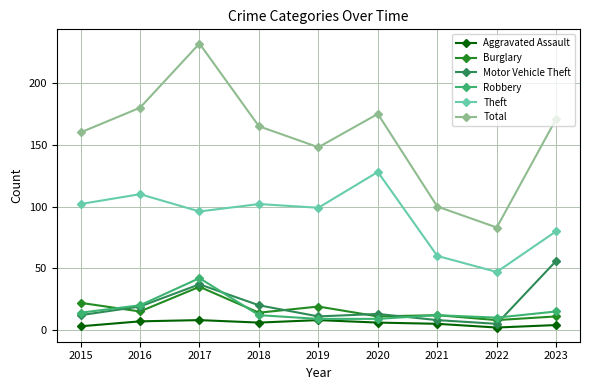

What is the difference between the Total values at 2020 and 2023?

4